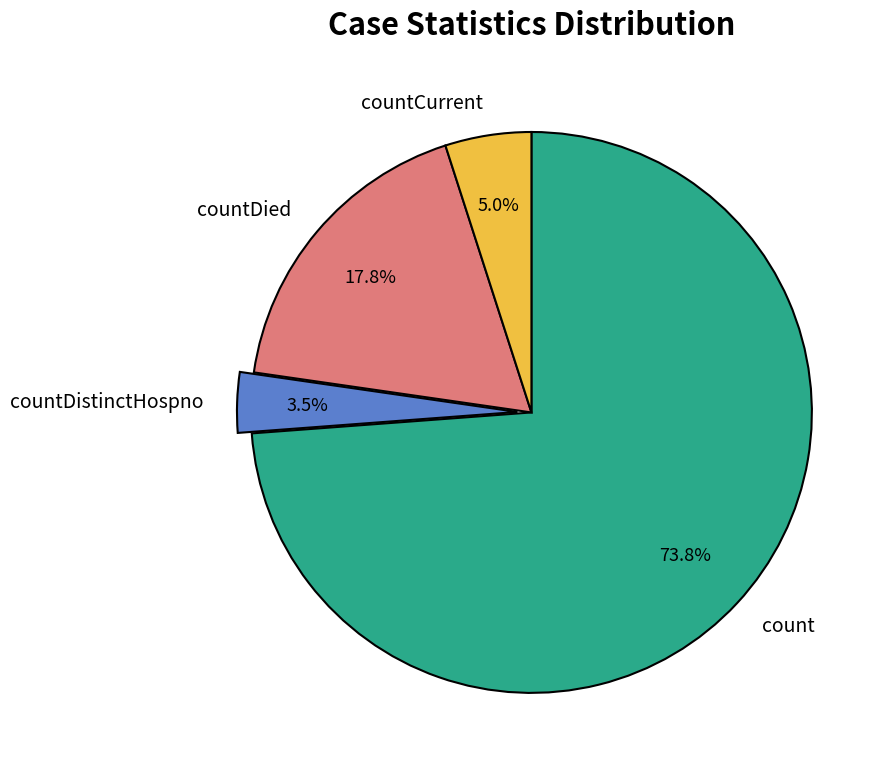

What percentage is NOT represented by countCurrent?

95.0%